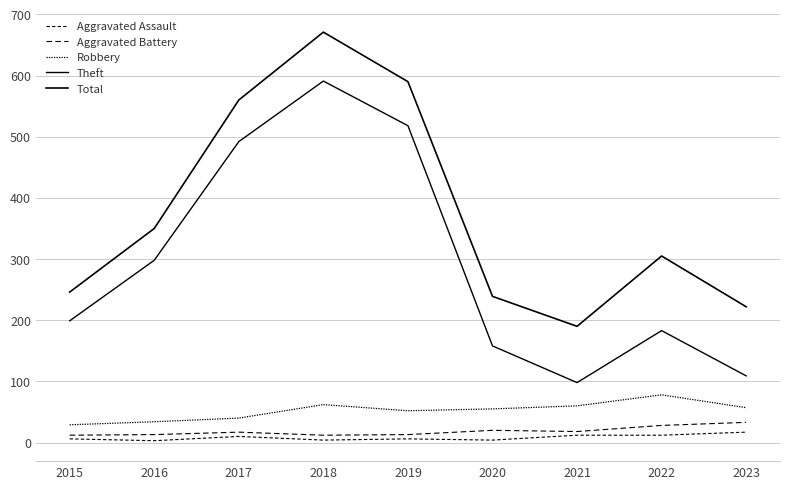

How many lines are shown in the chart?

5